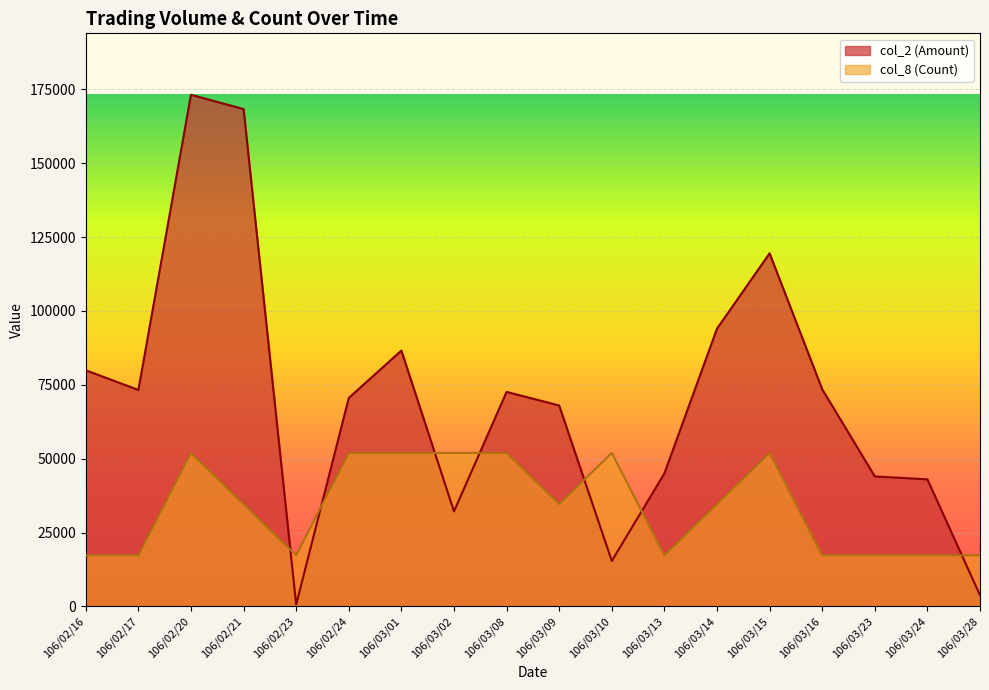

At 106/03/28, list the series in order from largest to smallest.

col_8 (Count), col_2 (Amount)